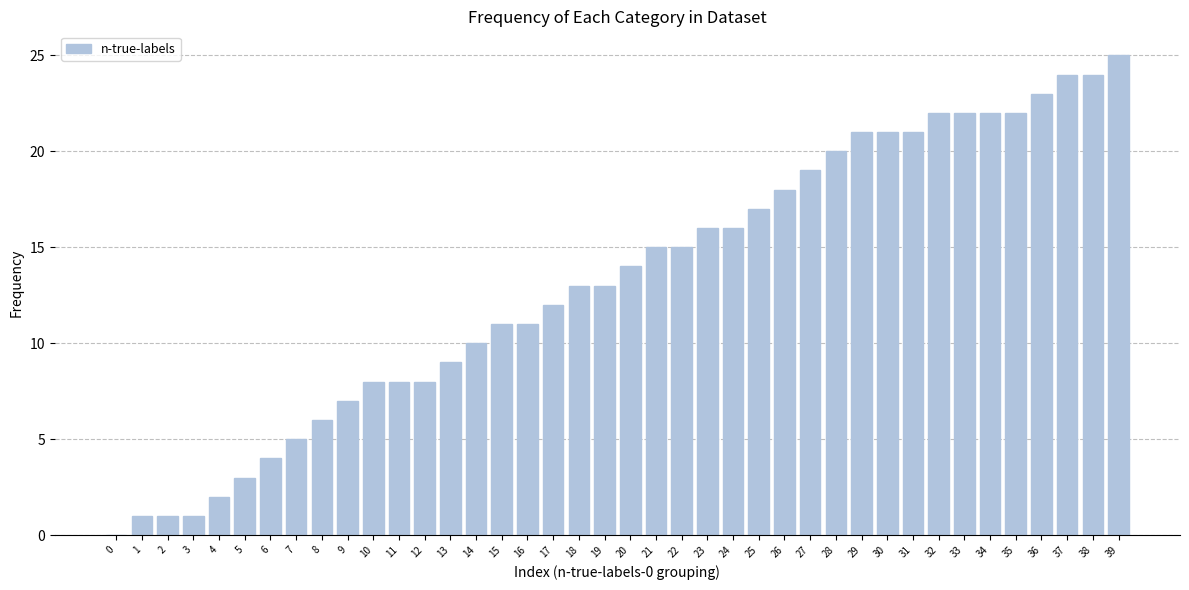

What is the change in value from 34 to 39?

+3